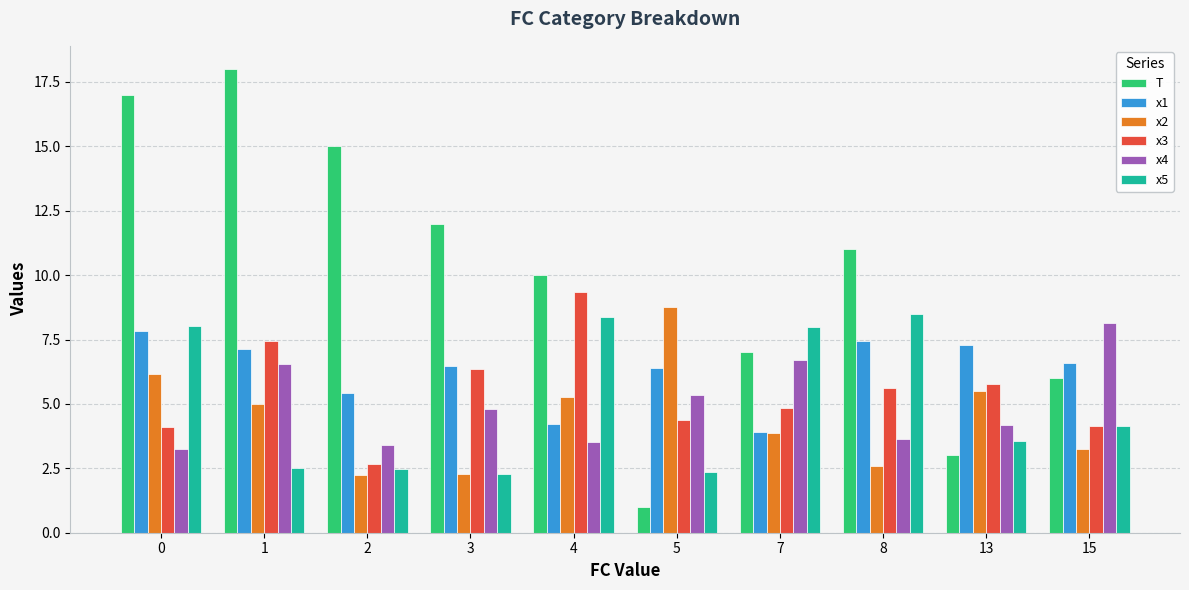

What is the value of the x1 bar at the 2nd from the left?

7.1